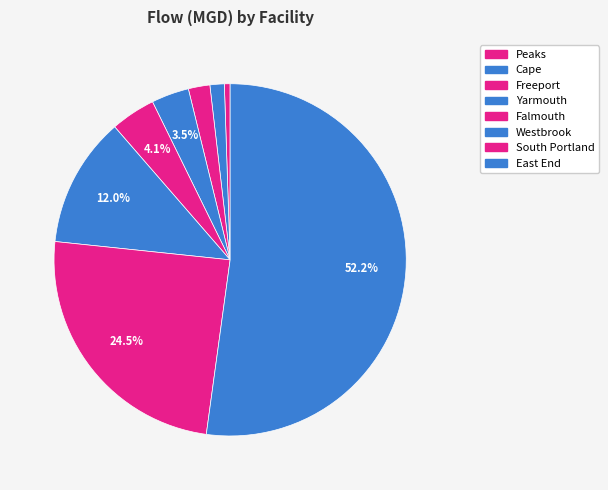

Which category has the biggest portion of the pie?

East End